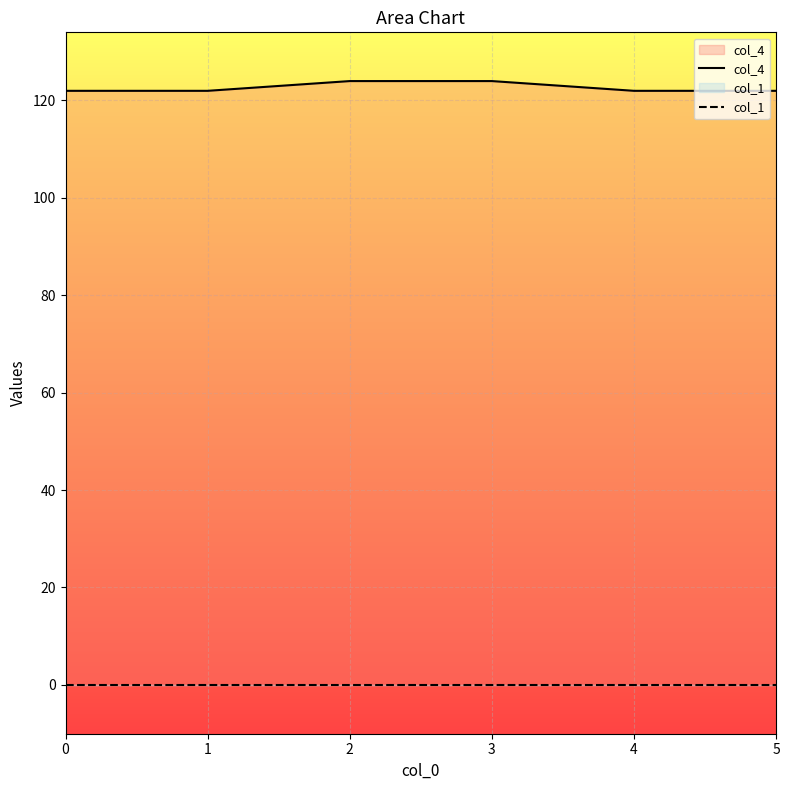

What is the spread (max minus min) of values at 1?

121.9